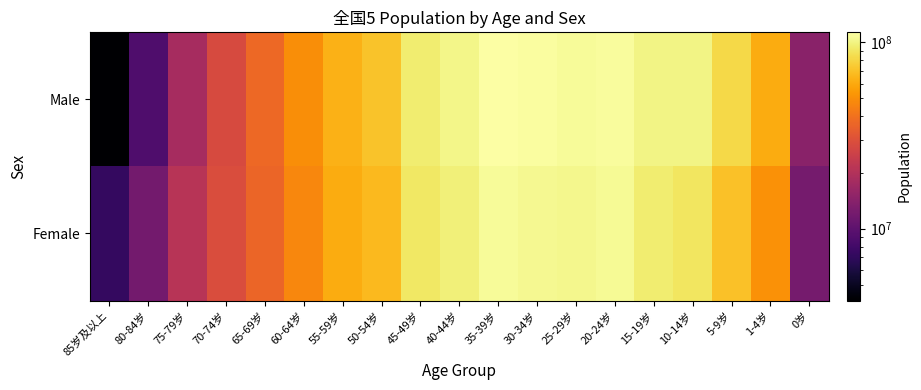

Rank the series at 50-54岁 from highest to lowest value.

Male, Female